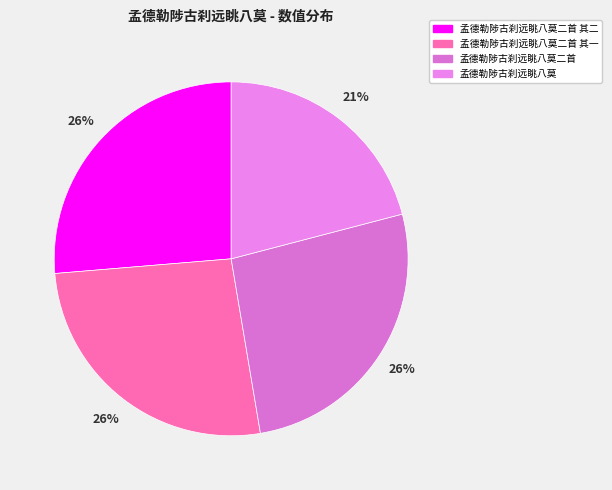

To the nearest percent, what is the combined percentage of 孟德勒陟古刹远眺八莫二首 and 孟德勒陟古刹远眺八莫二首 其一?

53%